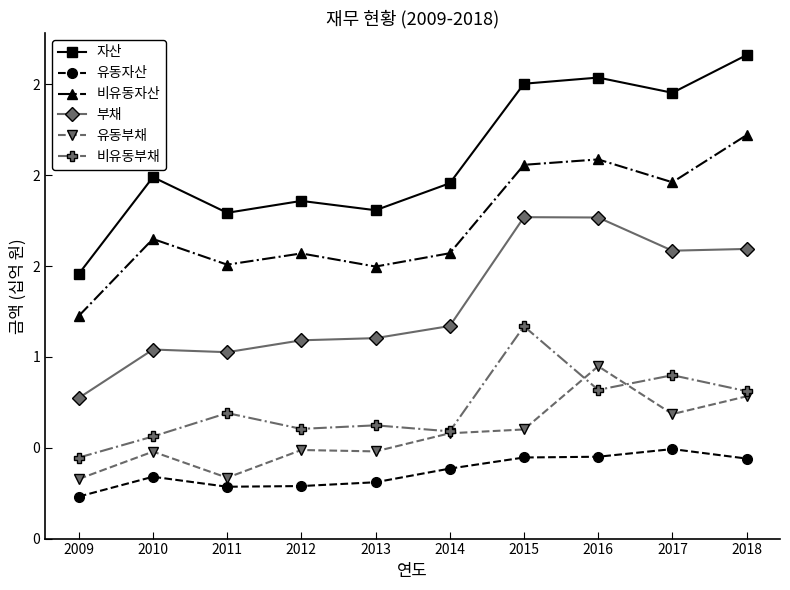

At how many categories does at least one series exceed 1?

10